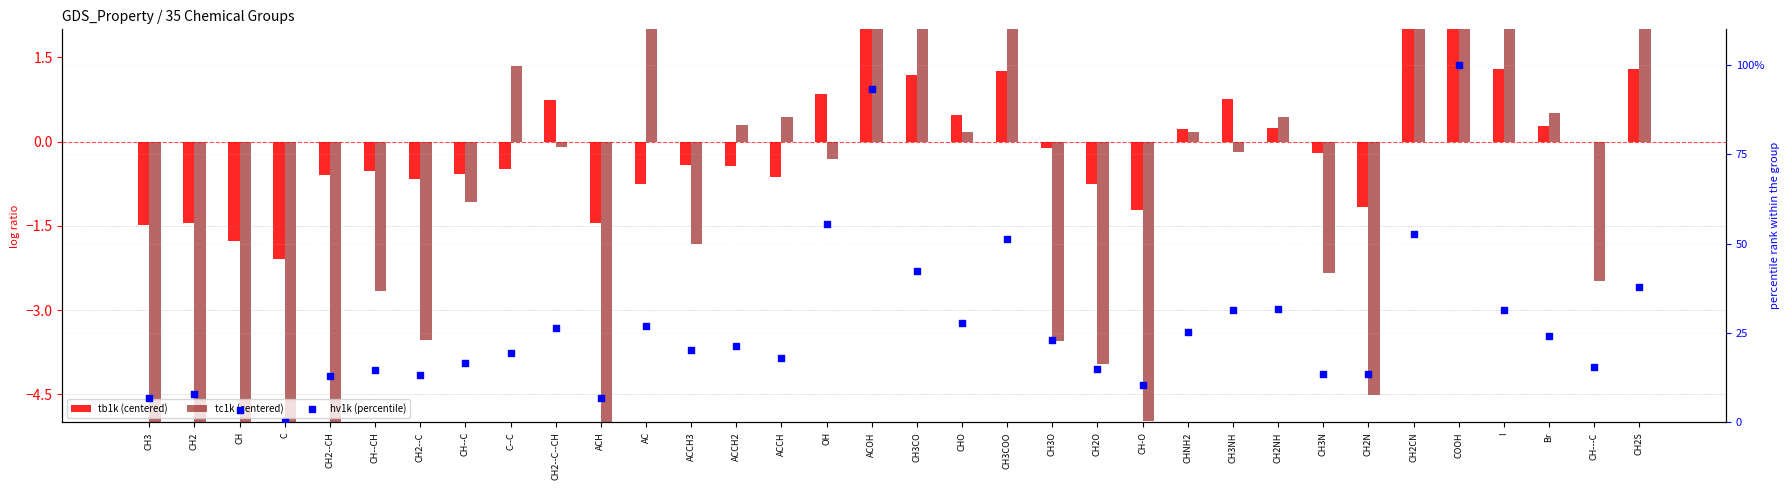

Which series reaches the maximum Y coordinate?

hv1k (percentile)